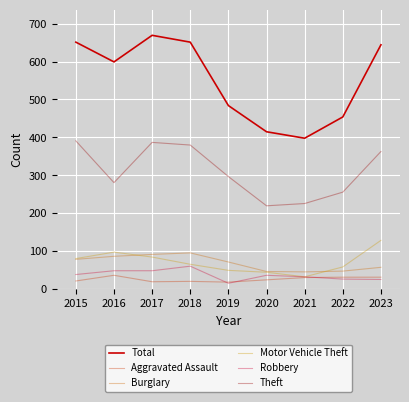

Which category has the highest value in the Total series?

2017